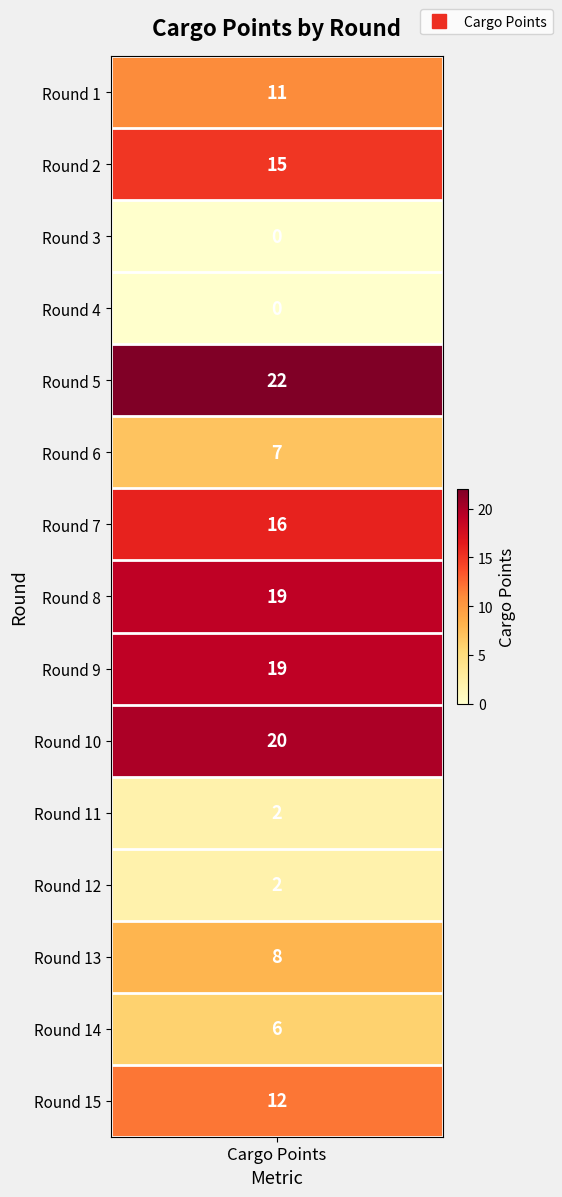

What is the difference between the maximum and minimum values?

22